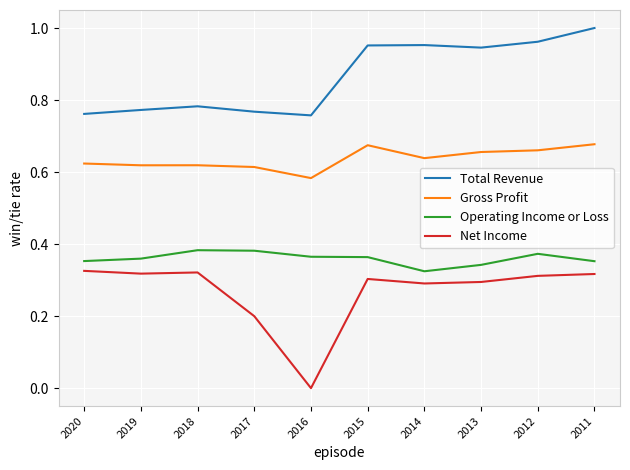

Rank the series by their maximum value, from lowest to highest.

Net Income, Operating Income or Loss, Gross Profit, Total Revenue